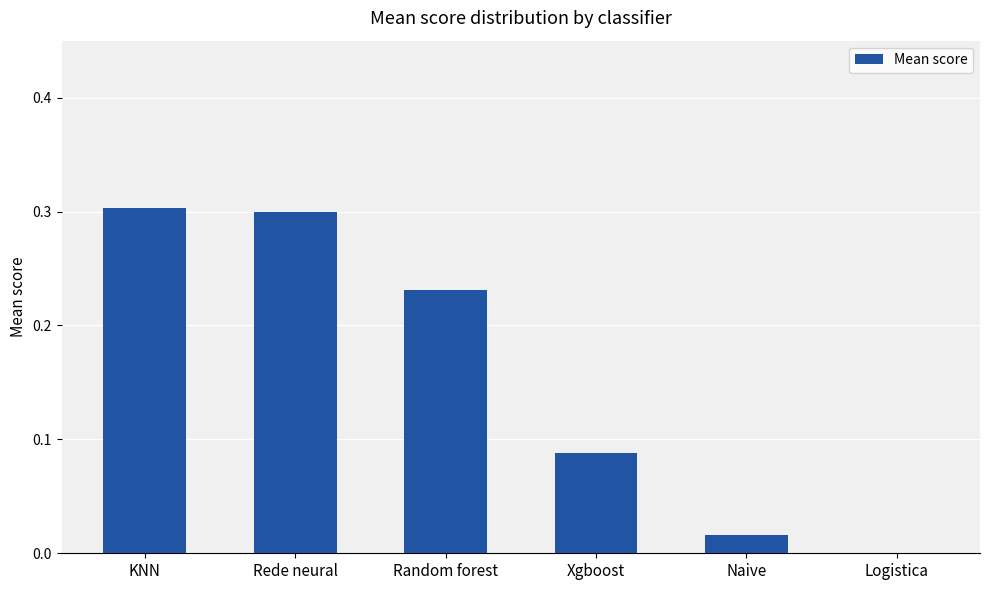

Which has a higher value, Xgboost or Rede neural?

Rede neural